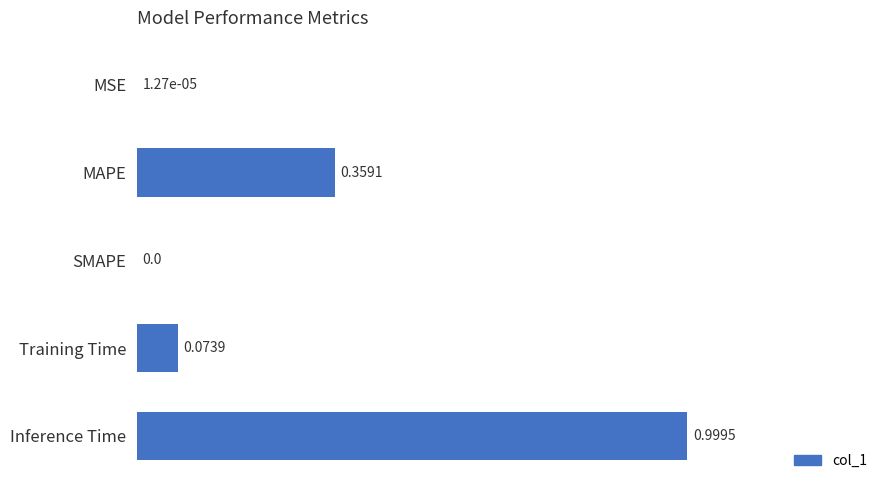

What is the sum of the values at MSE and Inference Time?

1.0